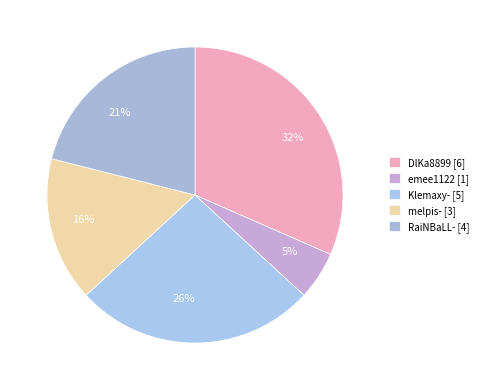

How many segments does this pie chart have?

5